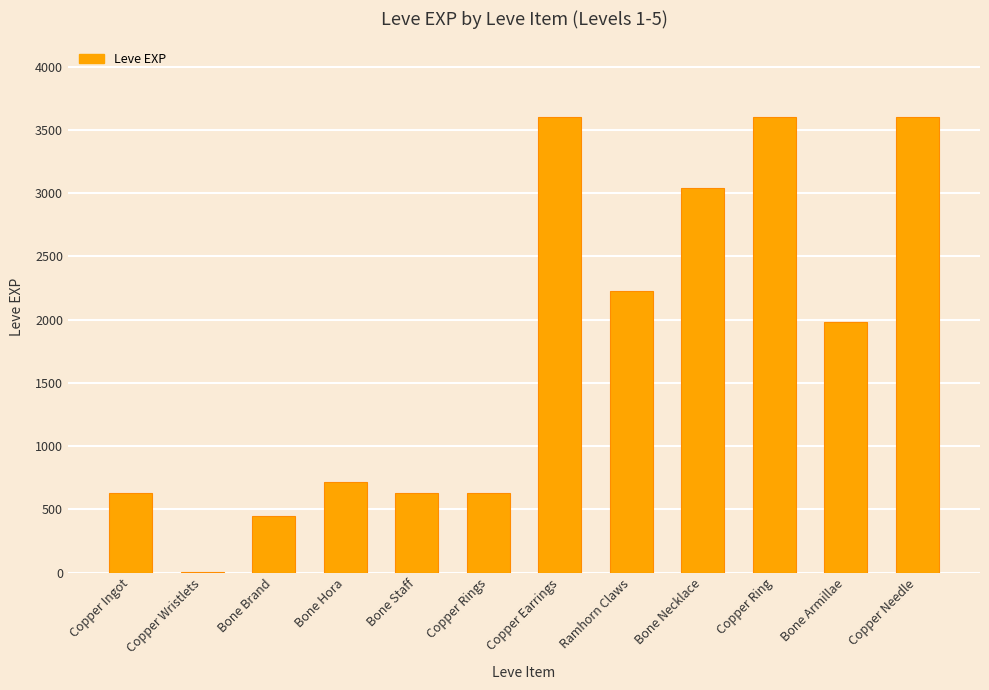

At which label is the value closest to 1800?

Bone Armillae